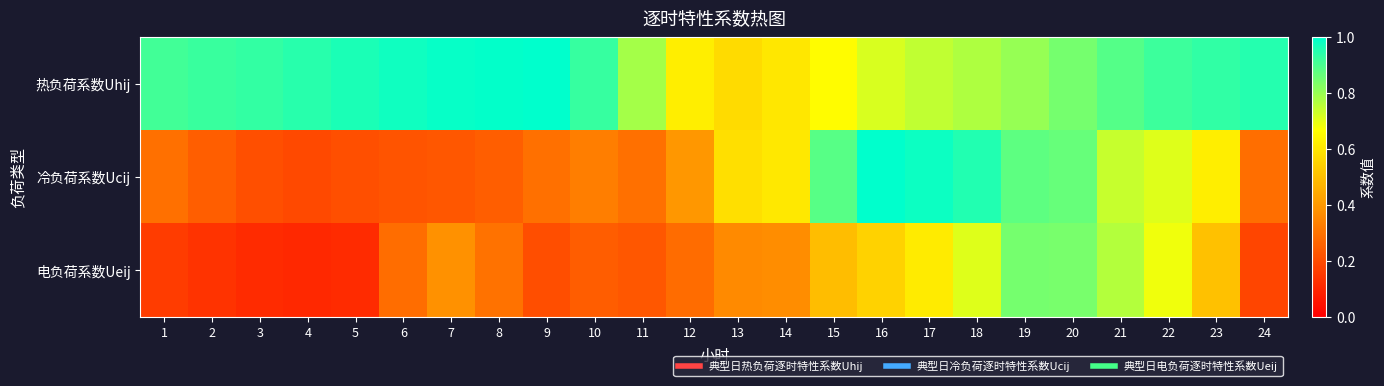

What is the maximum value shown in the chart?

1.0